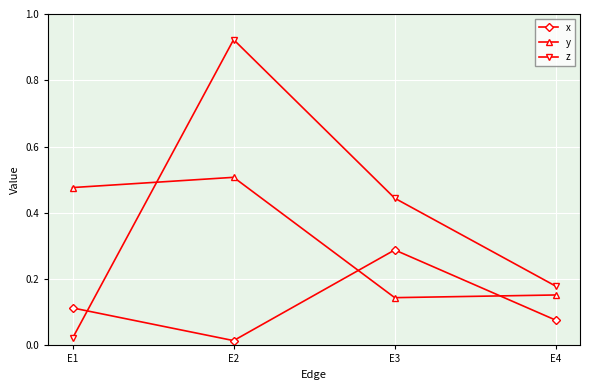

At E3, list the series in order from smallest to largest.

y, x, z